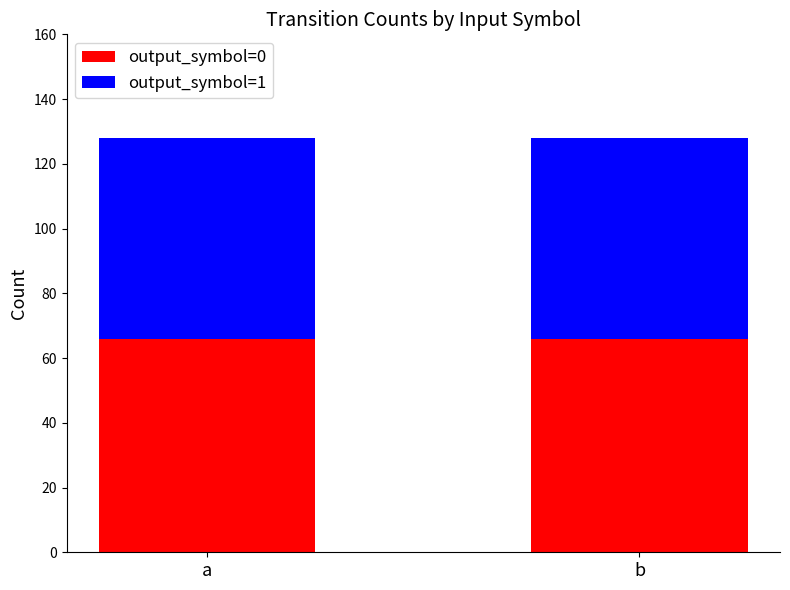

What is the maximum value for output_symbol=0?

66